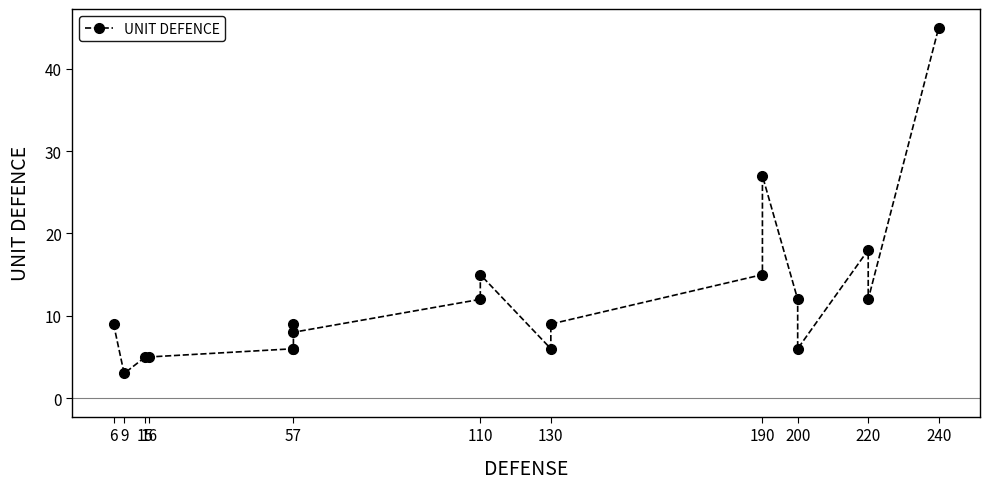

Does the chart have visible grid lines?

No